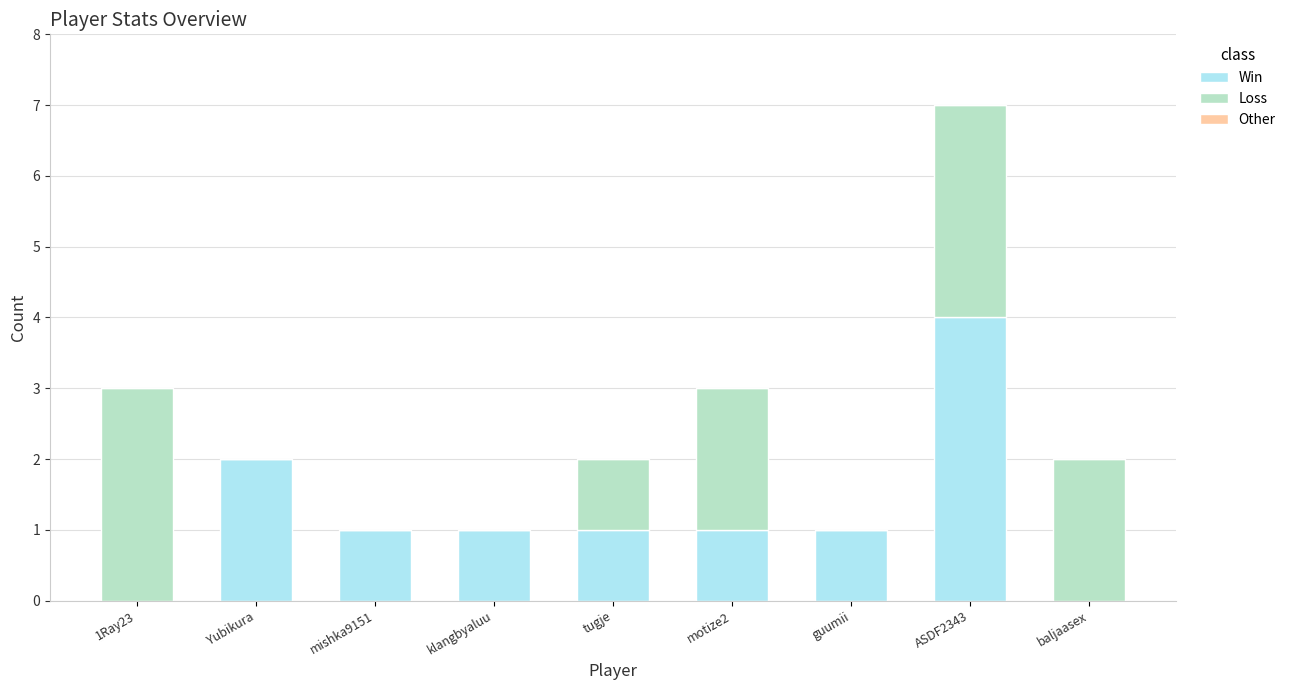

True or false: Win has a value of 2 at baljaasex.

False